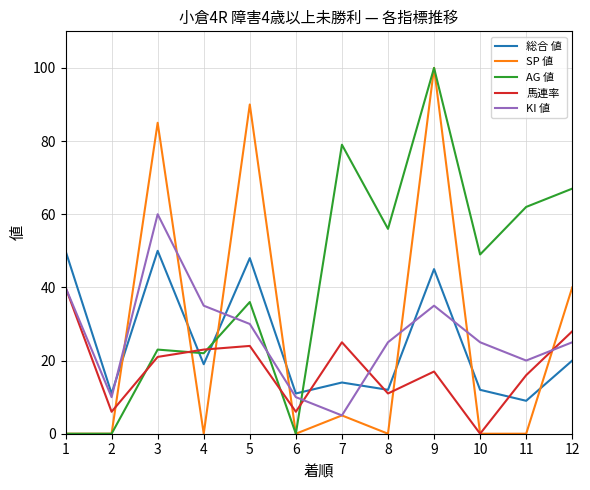

Is it true that 馬連率 equals 10 at 2?

False